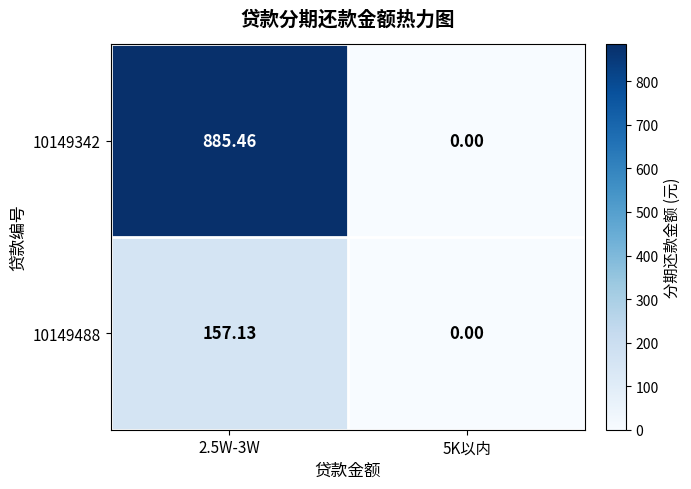

Which category has the highest value across all series?

2.5W-3W